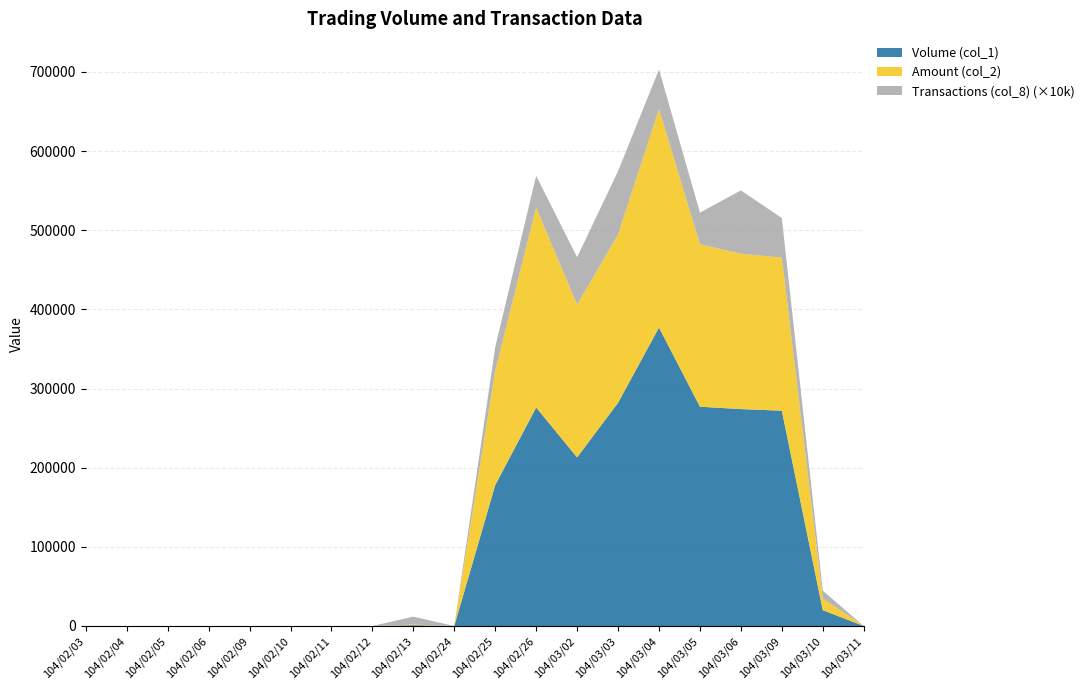

Reading right to left, what are all the values shown in this chart?

Volume (col_1): 104/03/11=0	104/03/10=20000	104/03/09=272000	104/03/06=274000	104/03/05=277000	104/03/04=377000	104/03/03=282000	104/03/02=213000	104/02/26=276000	104/02/25=178000	104/02/24=0	104/02/13=1000	104/02/12=0	104/02/11=0	104/02/10=0	104/02/09=0	104/02/06=0	104/02/05=0	104/02/04=0	104/02/03=0
Amount (col_2): 104/03/11=0	104/03/10=14600	104/03/09=193320	104/03/06=196270	104/03/05=205150	104/03/04=275980	104/03/03=212590	104/03/02=192820	104/02/26=252690	104/02/25=144190	104/02/24=0	104/02/13=780	104/02/12=0	104/02/11=0	104/02/10=0	104/02/09=0	104/02/06=0	104/02/05=0	104/02/04=0	104/02/03=0
Transactions (col_8): 104/03/11=0	104/03/10=1	104/03/09=5	104/03/06=8	104/03/05=4	104/03/04=5	104/03/03=8	104/03/02=6	104/02/26=4	104/02/25=3	104/02/24=0	104/02/13=1	104/02/12=0	104/02/11=0	104/02/10=0	104/02/09=0	104/02/06=0	104/02/05=0	104/02/04=0	104/02/03=0